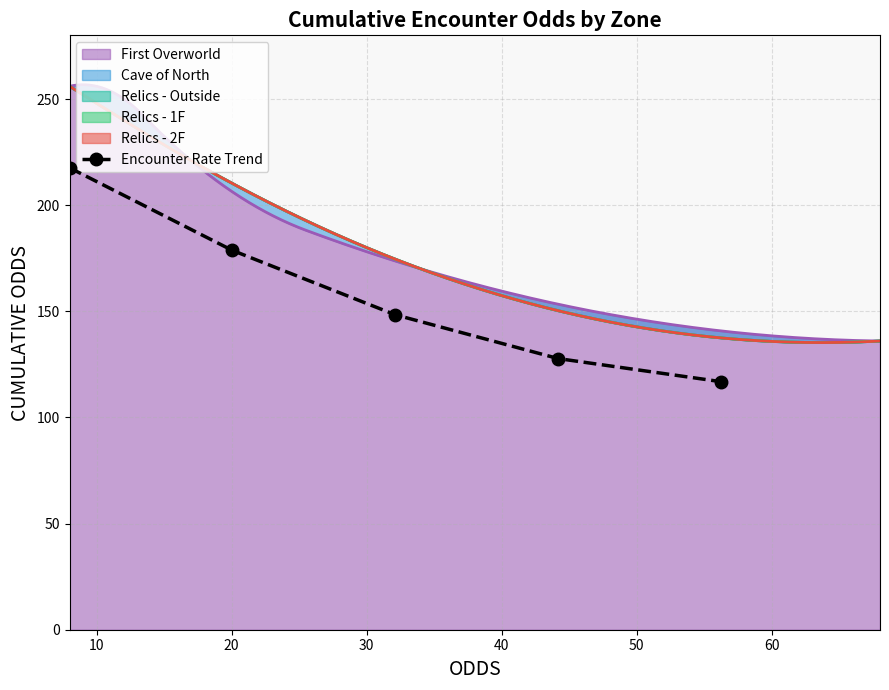

True or false: Encounter Rate Trend has more than 2 interior local peaks.

False